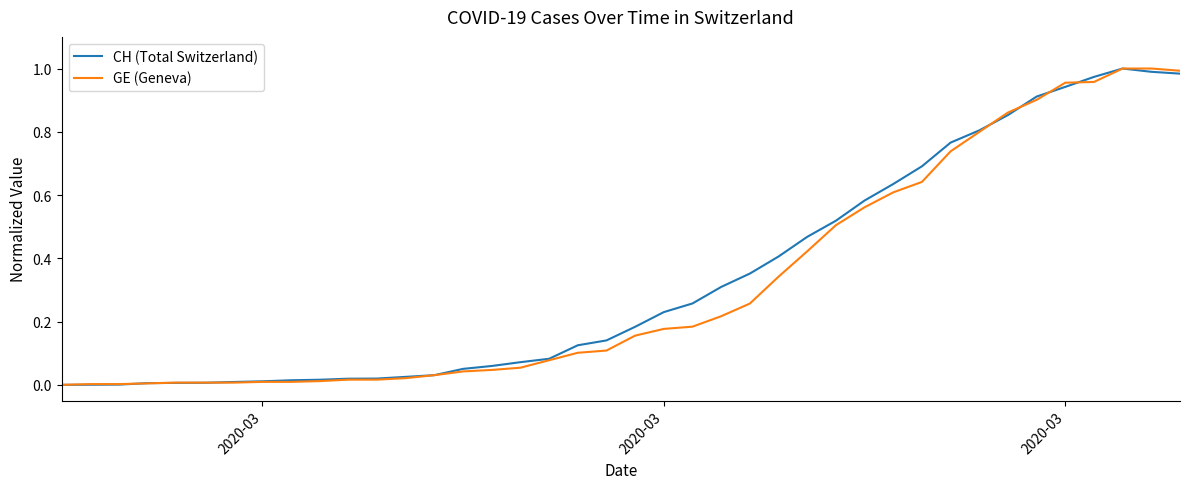

How many categories are shown in the chart?

40